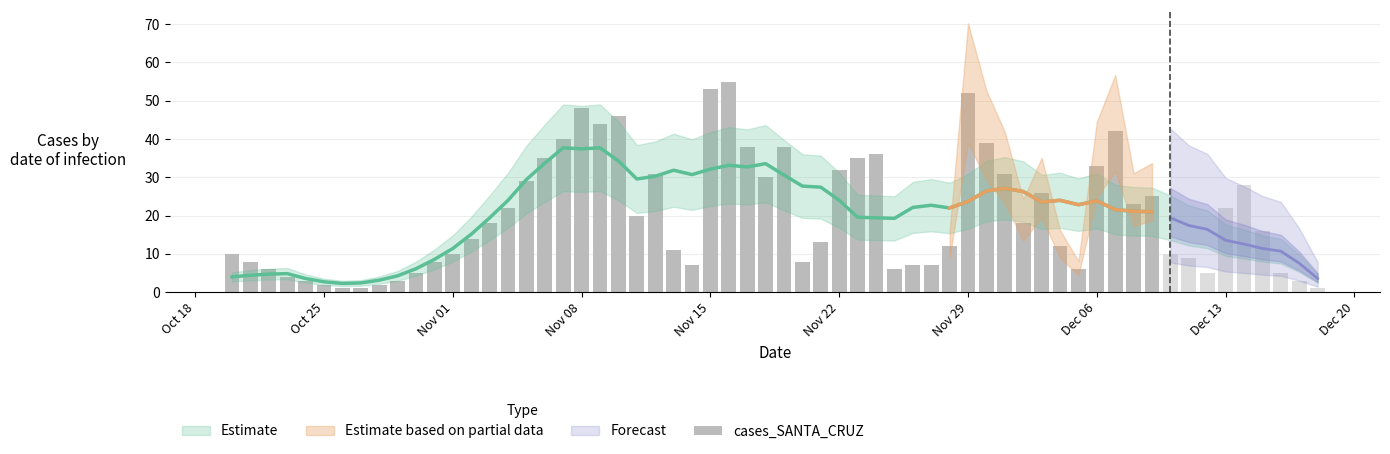

The value at 28 is 22. True or false?

False